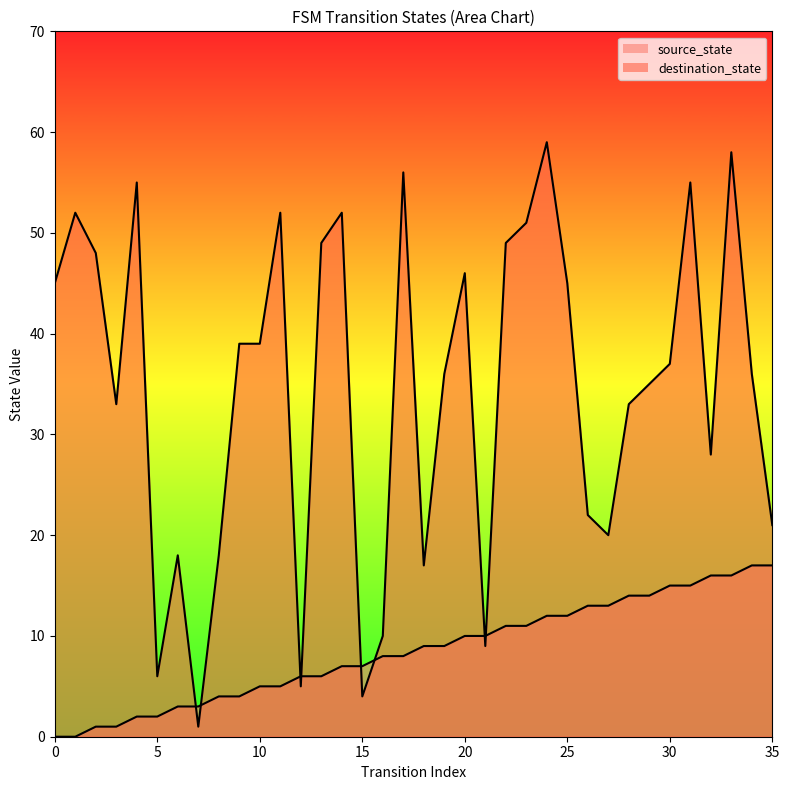

Which has a higher value, 15 or 9?

15